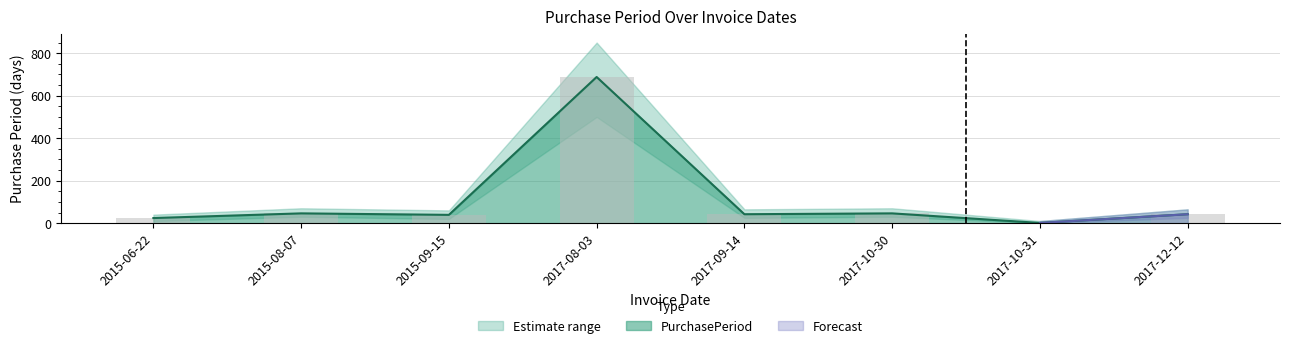

What position from the right is 2017-12-12?

1